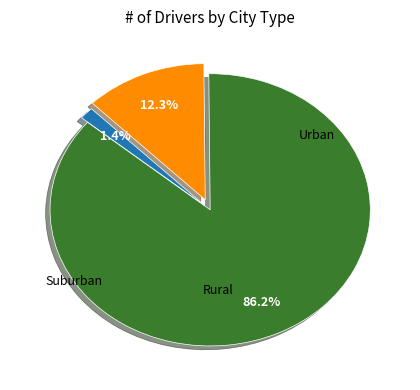

Is there a majority slice in this chart?

Yes